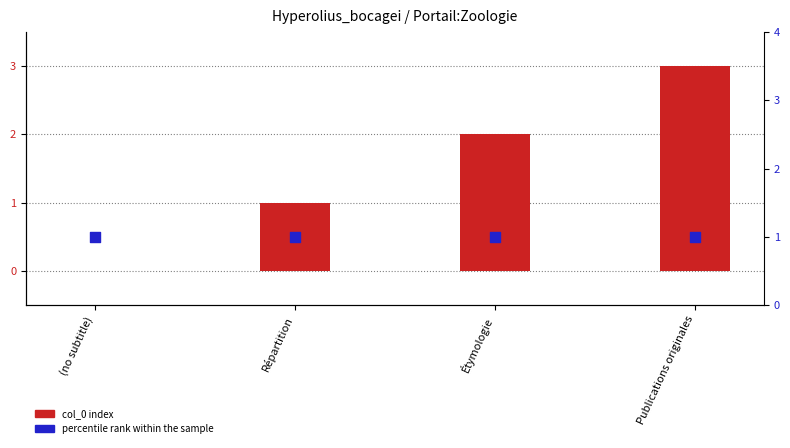

Which series contains the highest Y value?

col_0 index